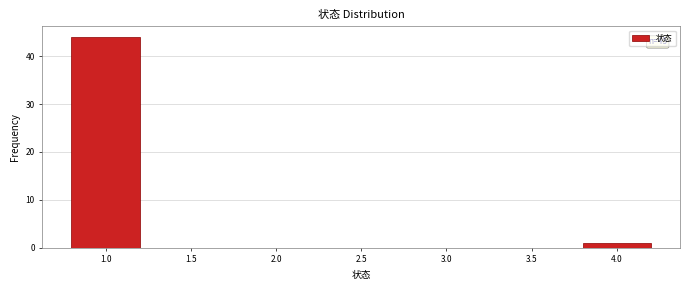

Reading left to right, list all the values displayed in this chart.

44	1